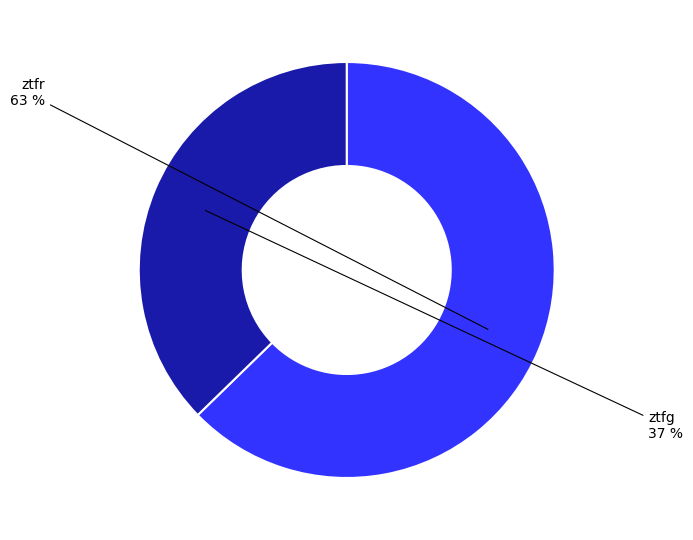

Does any single category account for the majority?

Yes